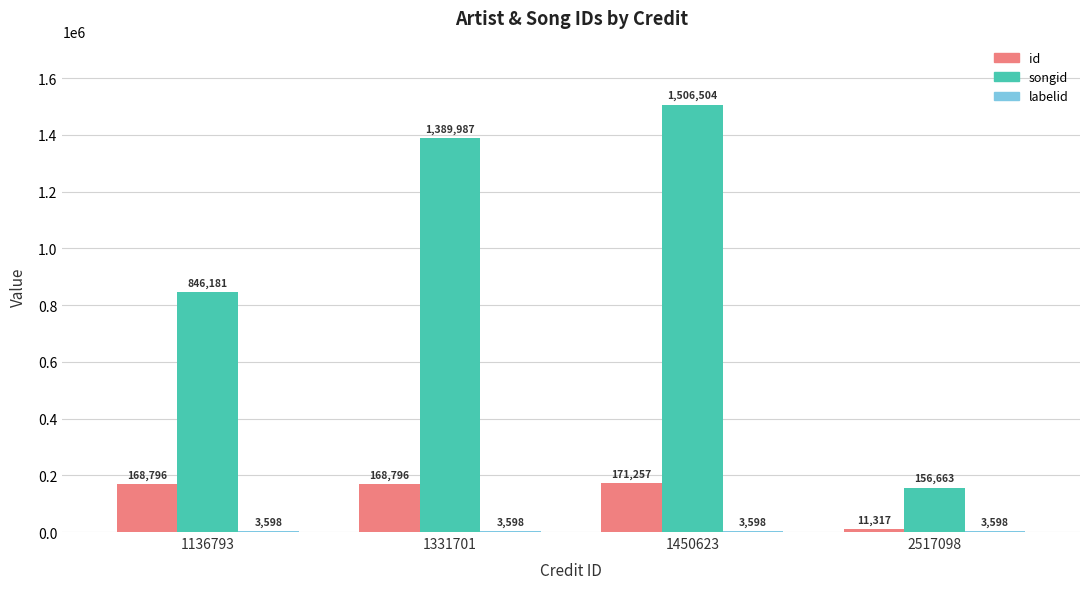

True or false: id has a value of 168796 at 1331701.

True